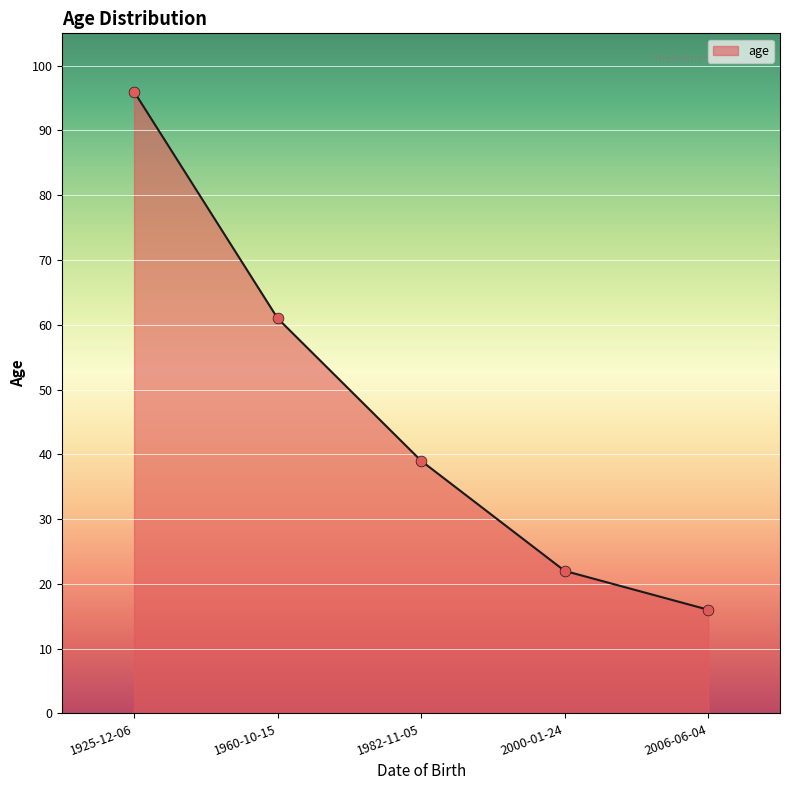

What is the change in value from 1925-12-06 to 2006-06-04?

-80